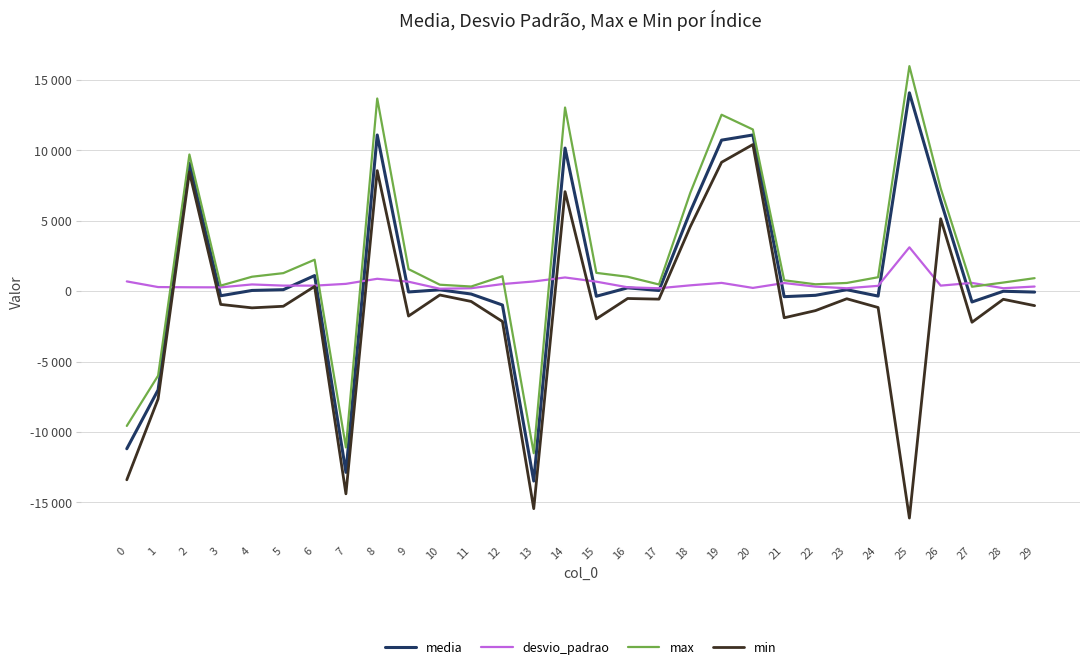

How many interior local valleys does the max series have?

7